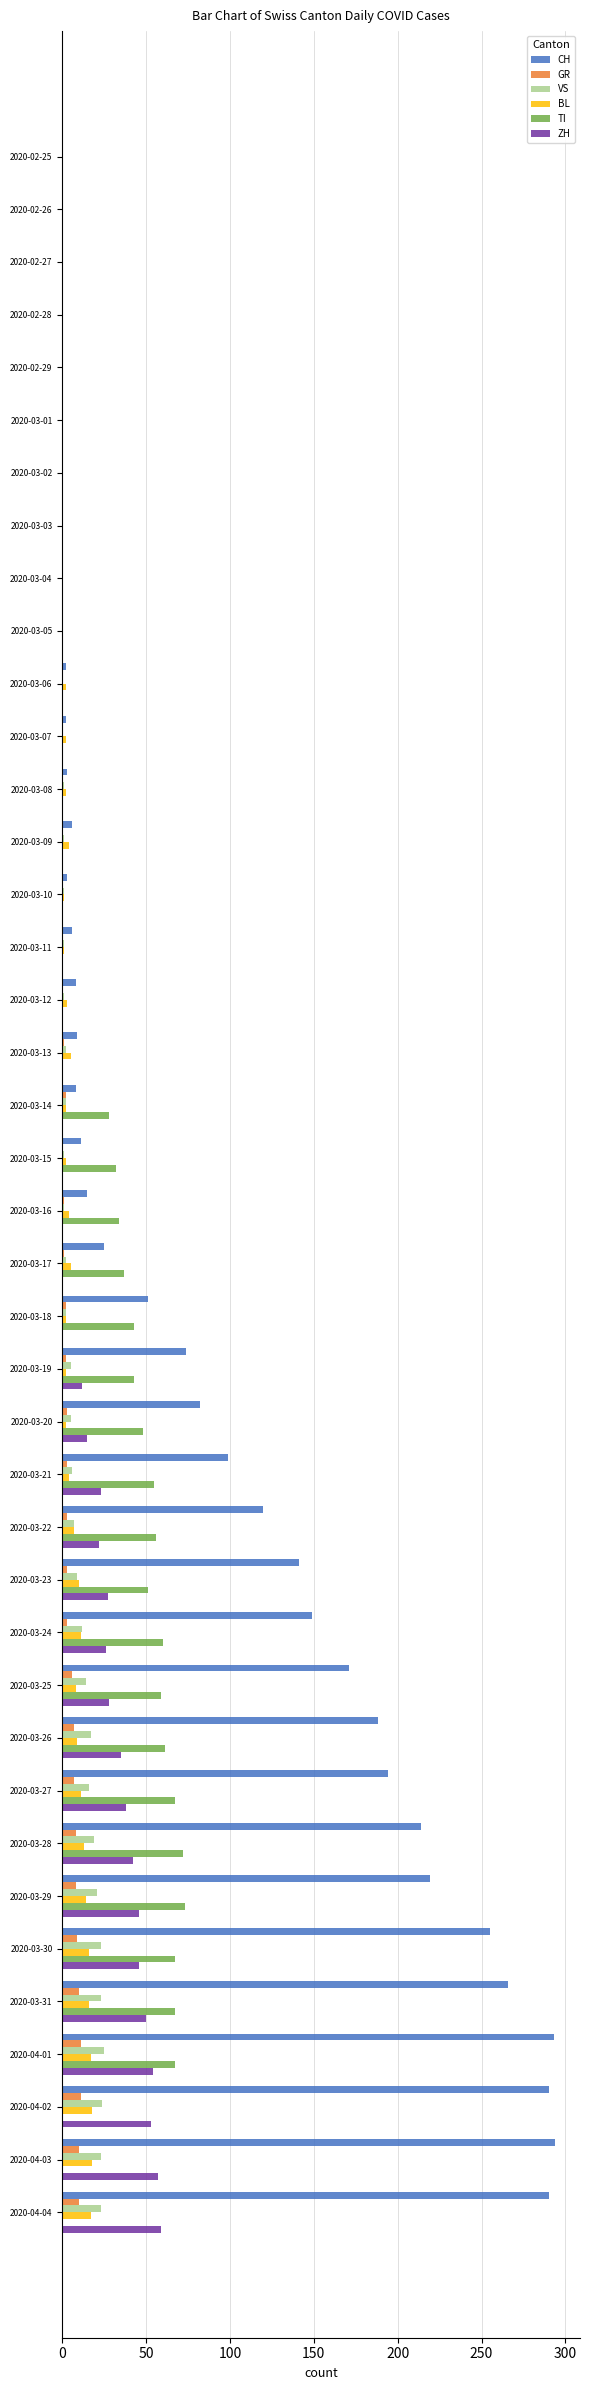

True or false: VS has a value of 1 at 2020-03-11.

True